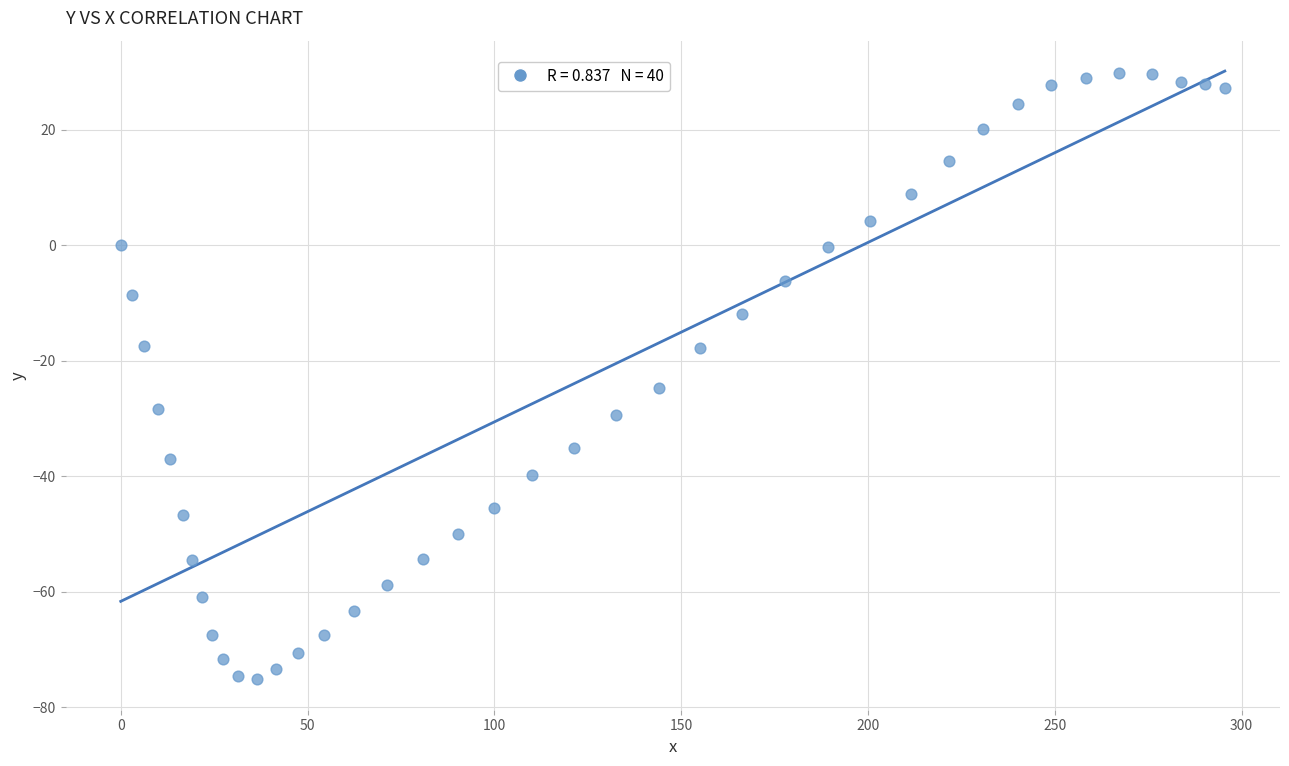

What is the range of X values (max minus min)?

295.5